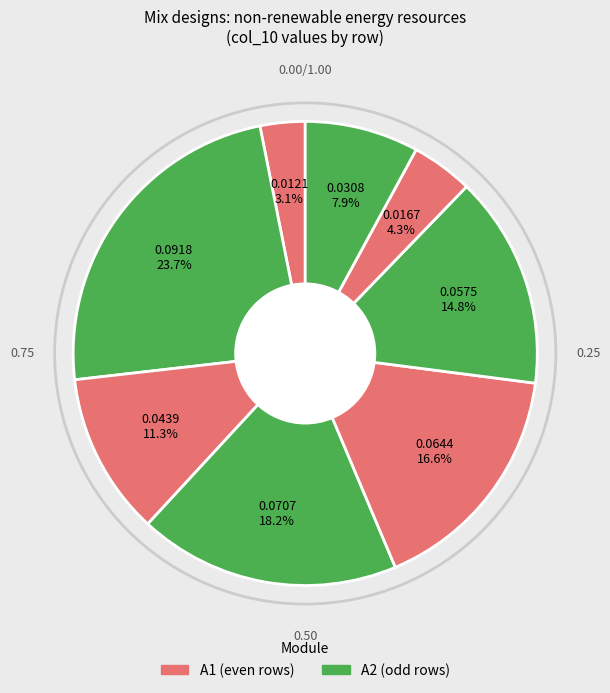

Rank the categories by value from highest to lowest.

Row 1, Row 3, Row 4, Row 6, Row 2, Row 9, Row 8, Row 0